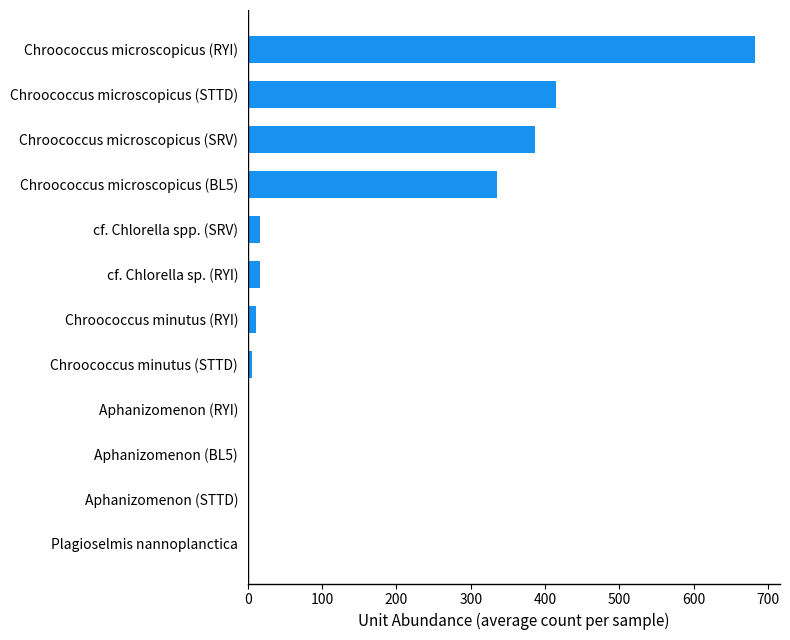

Which category has the highest value across all series?

Chroococcus microscopicus (RYI)